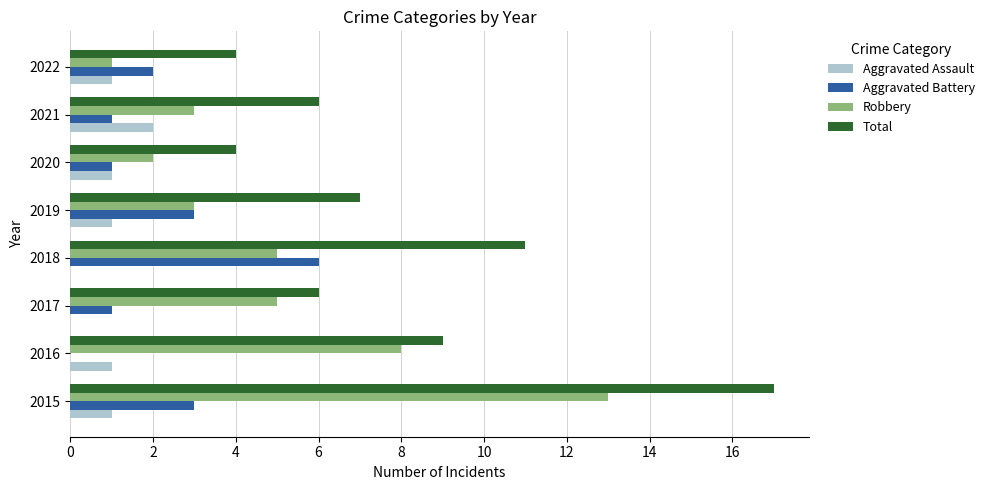

What is the sum of all Aggravated Assault values?

7